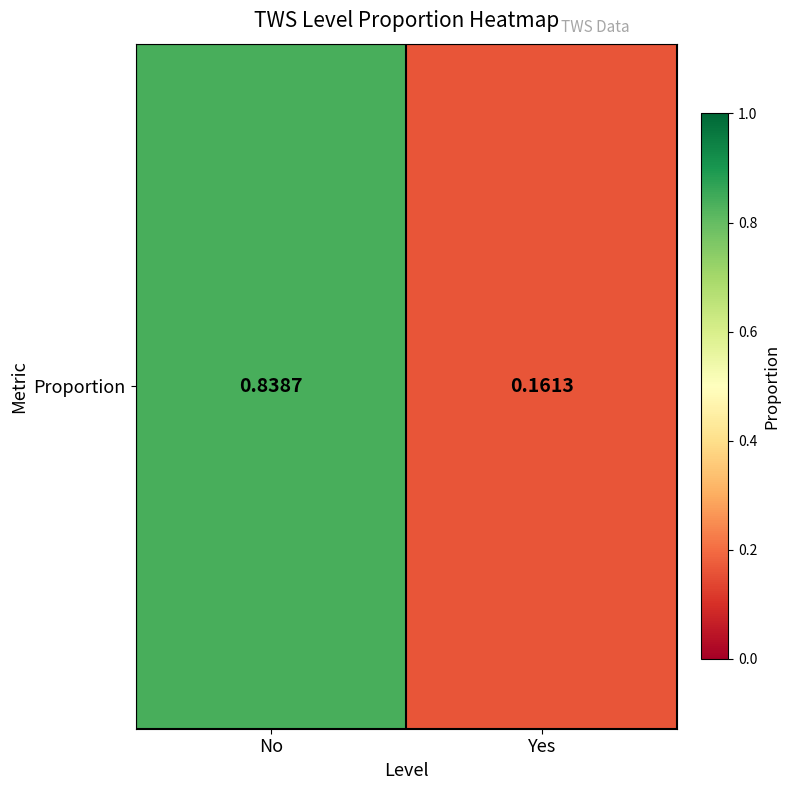

Count the values in the range 0 to 1.

2